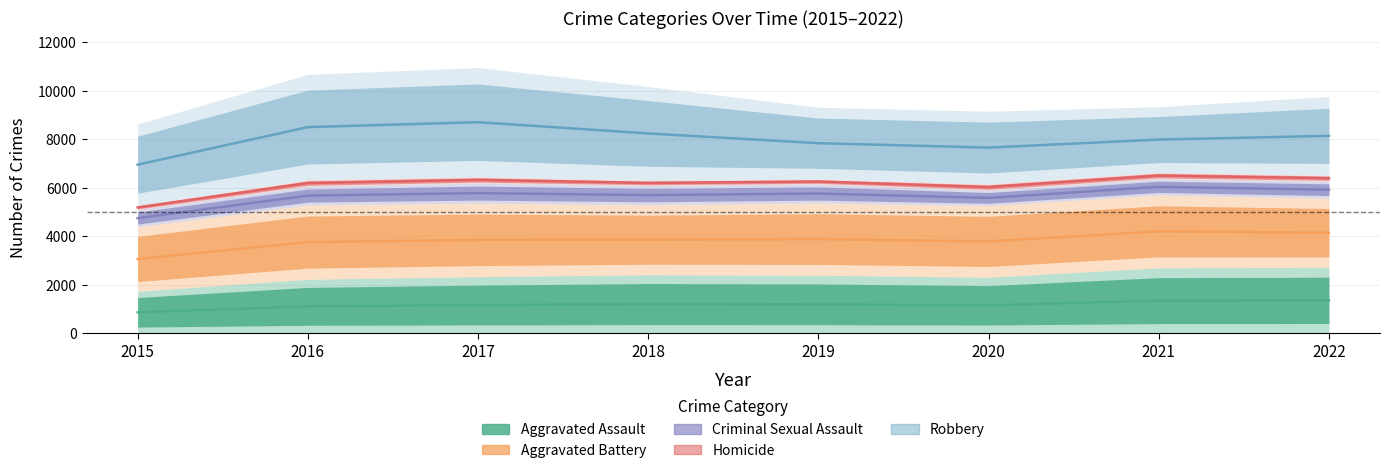

At which label does Aggravated Battery reach its minimum?

2015